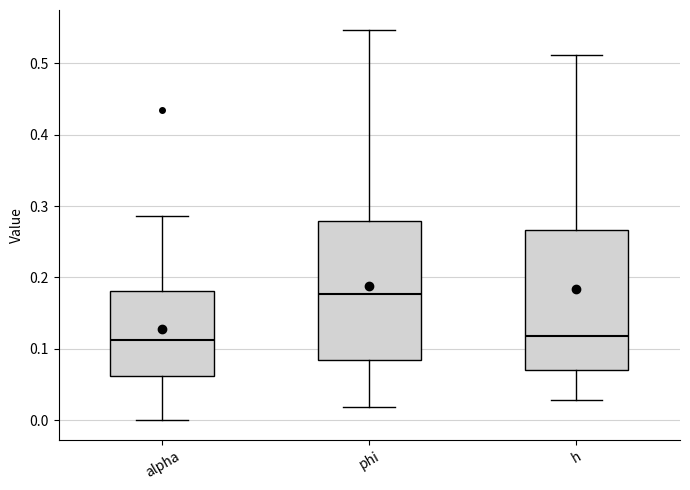

Reading left to right, read every box against the y-axis: the position of its median line, the range the box covers, and the ends of its whiskers. The values are not printed on the chart, so give them approximately, as read against the axis.

alpha: median 0.11, box 0.06 to 0.18, whiskers 0.00 to 0.29
phi: median 0.18, box 0.09 to 0.28, whiskers 0.02 to 0.55
h: median 0.12, box 0.07 to 0.27, whiskers 0.03 to 0.51